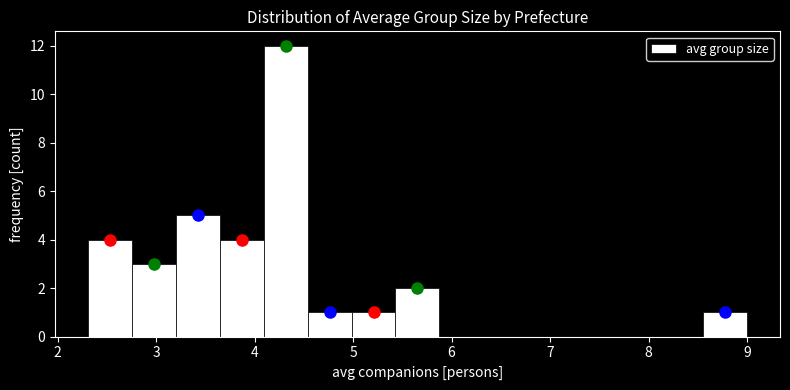

Over which range of the x-axis is the bar tallest?

4.1 to 4.5